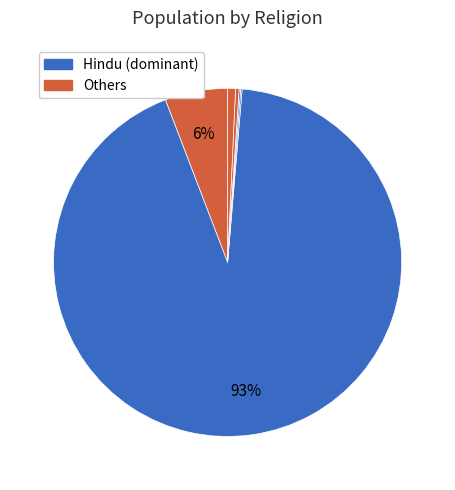

Count the number of slices in the pie.

6